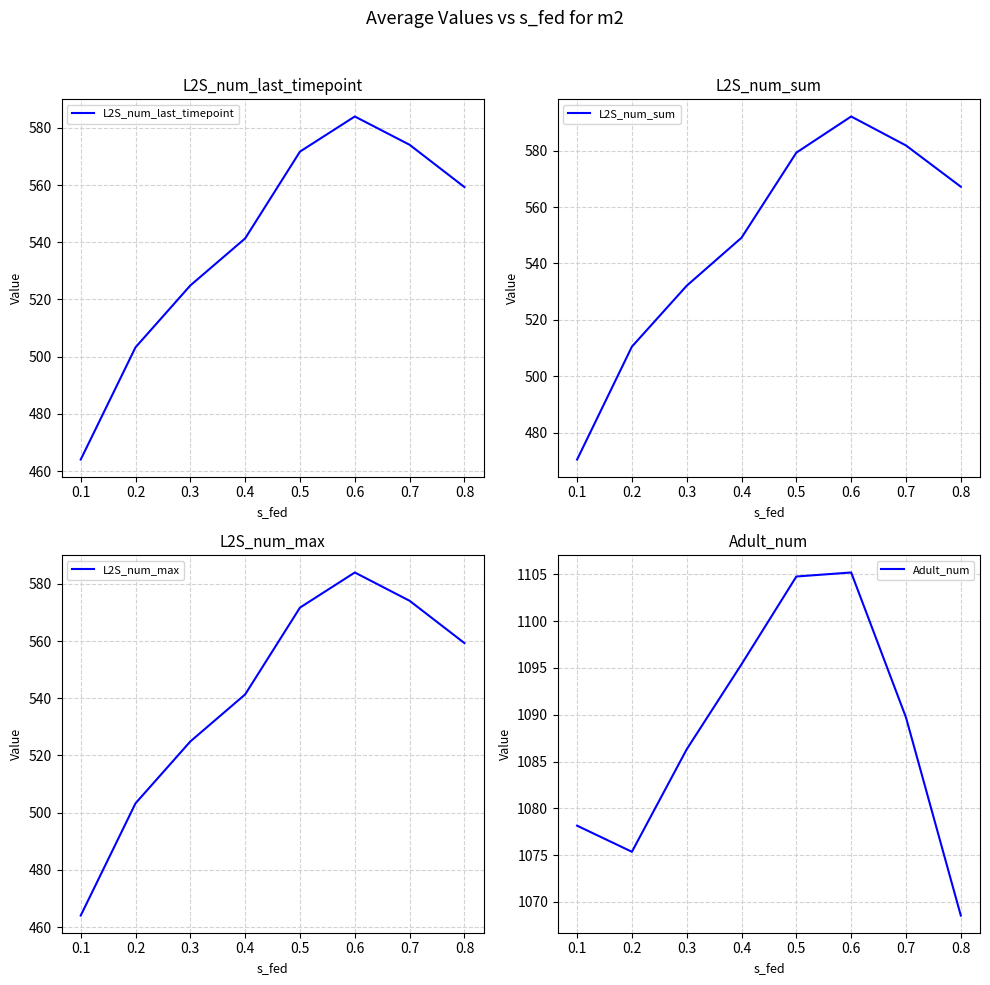

Rank the series by their maximum value, from highest to lowest.

Adult_num, L2S_num_sum, L2S_num_last_timepoint, L2S_num_max